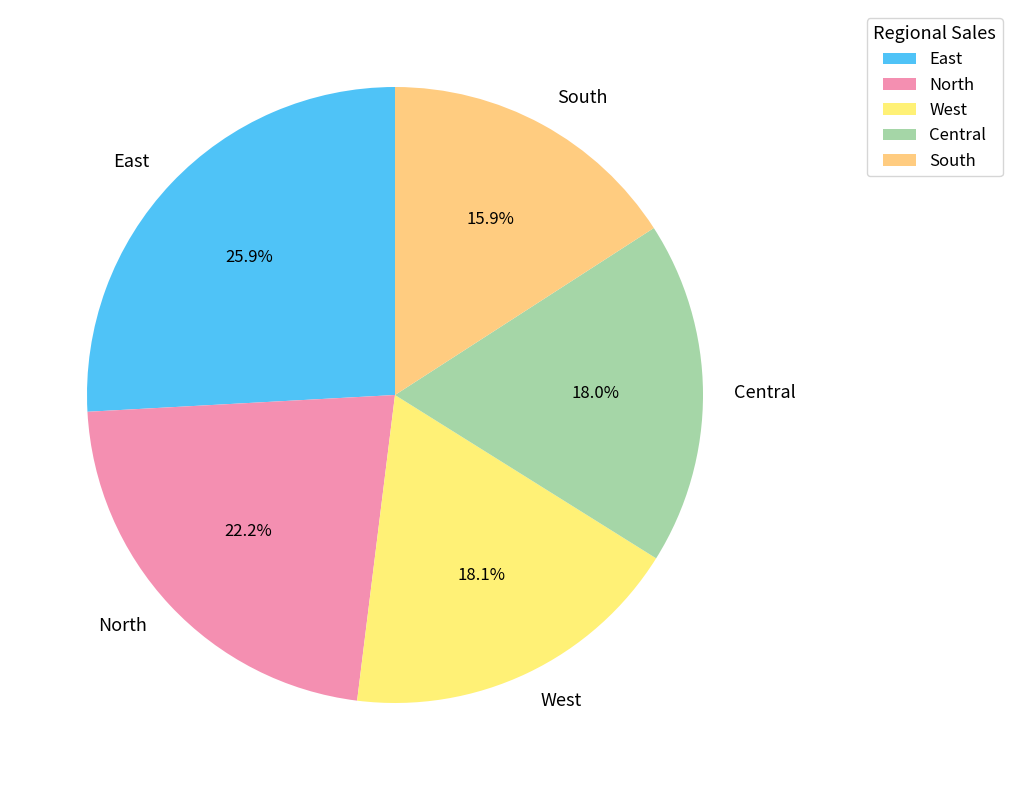

To the nearest percent, what is the average slice percentage?

20%